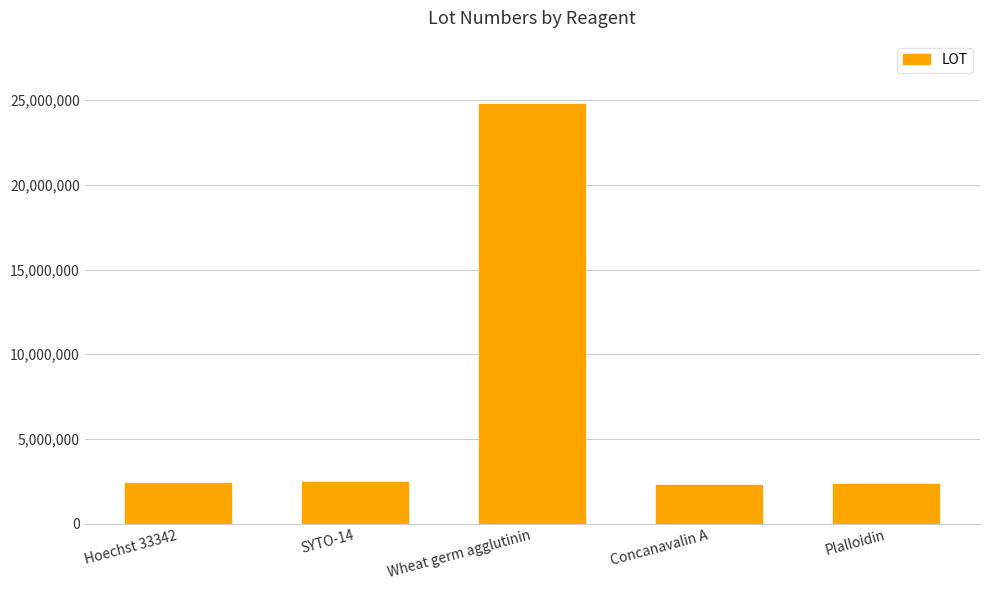

How many values are below 2397775?

2